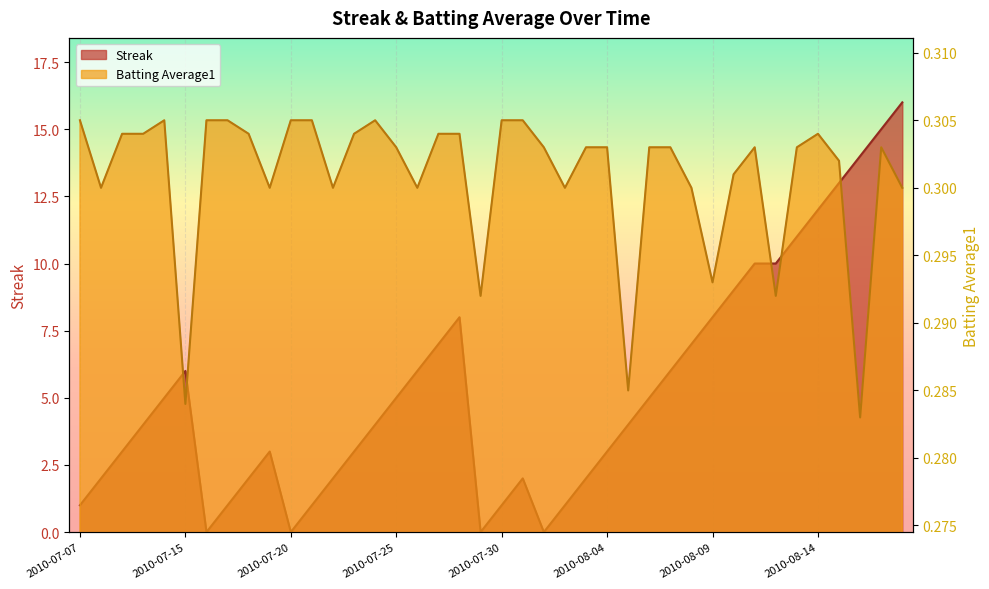

What is the average value of the Streak series?

5.3